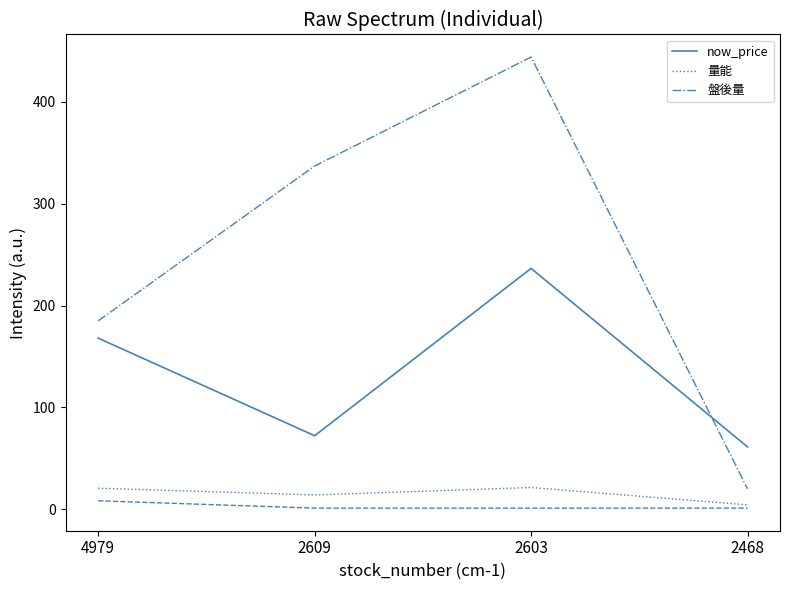

The 盤後量 series shows 444.0 at 2603. True or false?

True